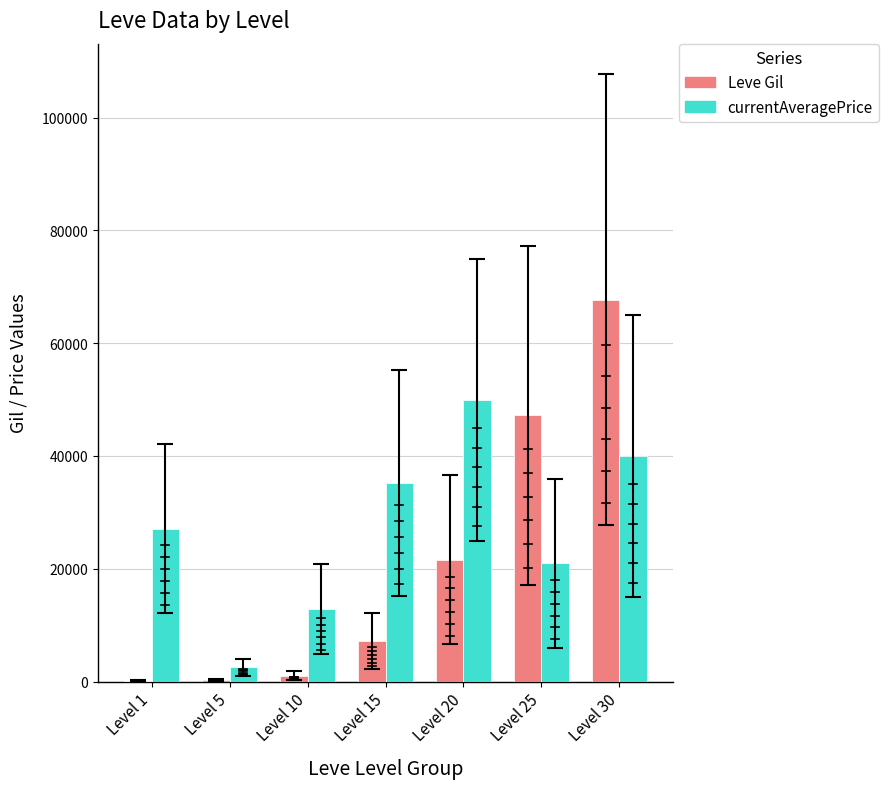

Which series changed the most between Level 5 and Level 25?

Leve Gil